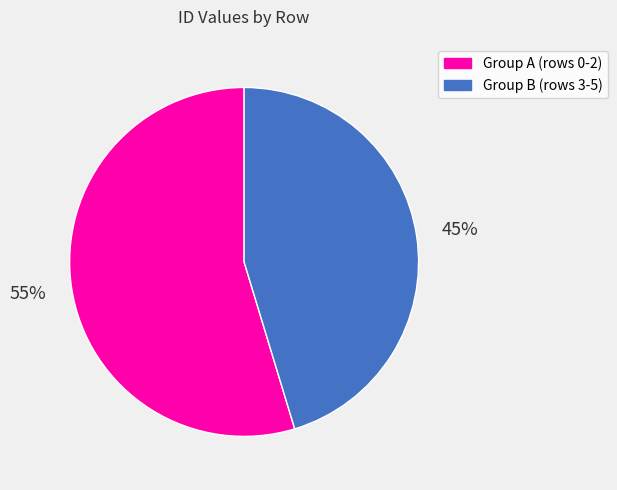

Which category accounts for the majority?

Group A (rows 0-2)